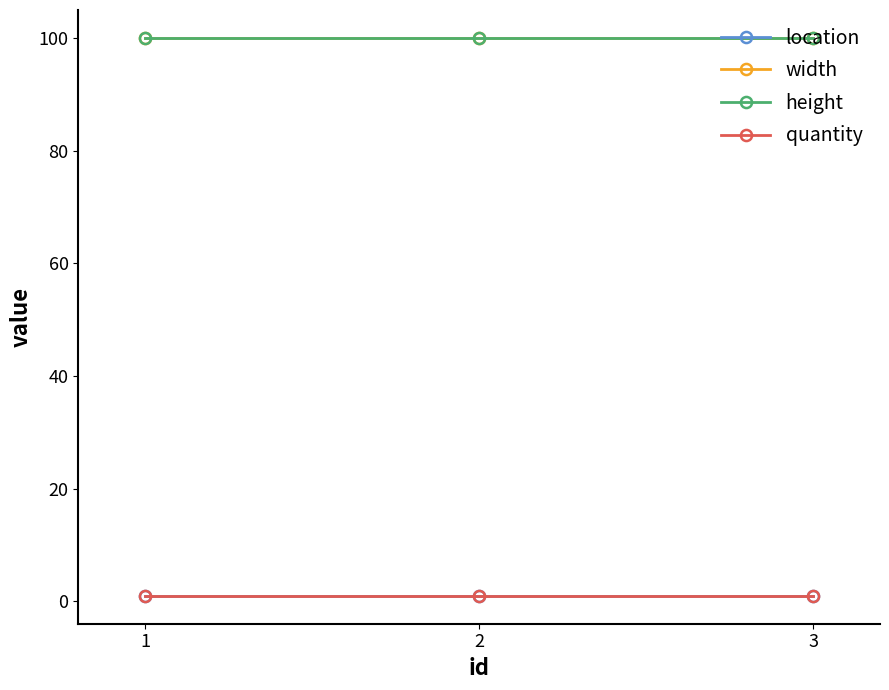

Reading left to right, transcribe all the data shown in this chart.

location: 1=1	2=1	3=1
width: 1=100	2=100	3=100
height: 1=100	2=100	3=100
quantity: 1=1	2=1	3=1